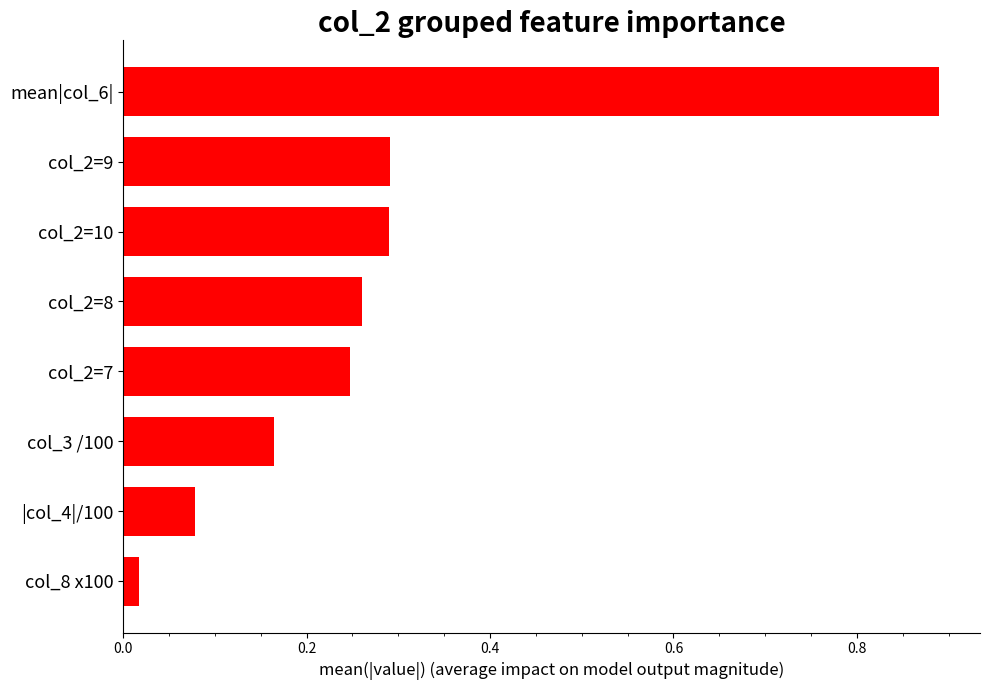

Where is the data nearest to the value 0?

col_8 x100